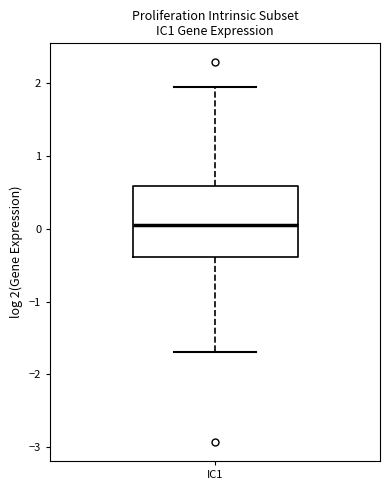

Where is the lower edge of the box for IC1 on the y-axis? The values are not printed on the chart, so give them approximately, as read against the axis.

-0.4